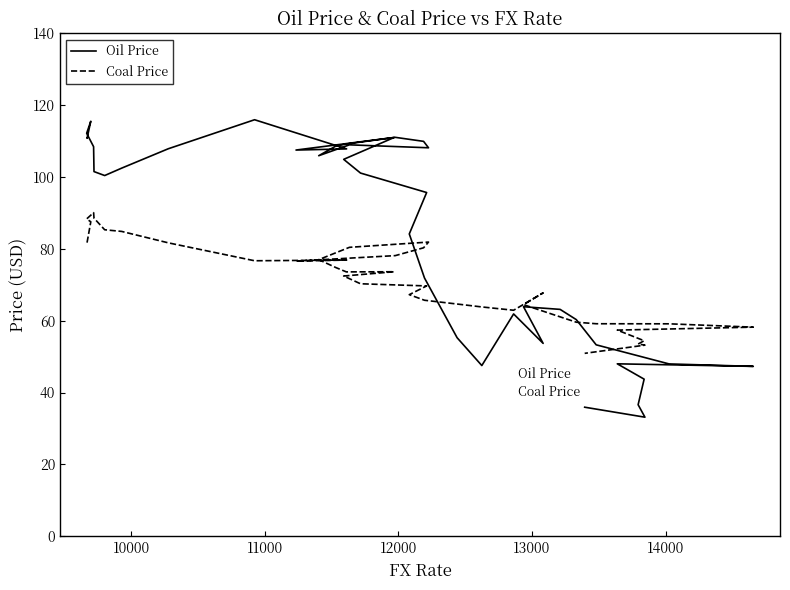

Reading left to right, what are all the values shown in this chart?

Oil Price: 110.8	110.8	115.5	112.2	108.5	101.5	100.4	102.5	107.9	116.0	107.8	107.5	111.1	110.0	108.2	109.0	106.0	108.6	109.2	111.0	104.9	101.1	95.7	84.2	71.9	55.3	47.5	61.9	53.7	63.9	63.2	60.3	53.3	48.0	47.3	48.0	43.7	36.6	33.1	35.9
Coal Price: 81.8	81.8	87.5	88.3	90.1	88.6	85.3	84.9	81.7	76.7	76.9	76.6	78.1	80.3	81.9	80.4	77.0	74.8	73.6	73.6	72.5	70.3	69.7	67.3	65.7	64.7	63.8	62.9	67.8	64.5	61.1	59.6	59.2	59.1	58.2	57.4	54.4	53.5	53.2	50.9